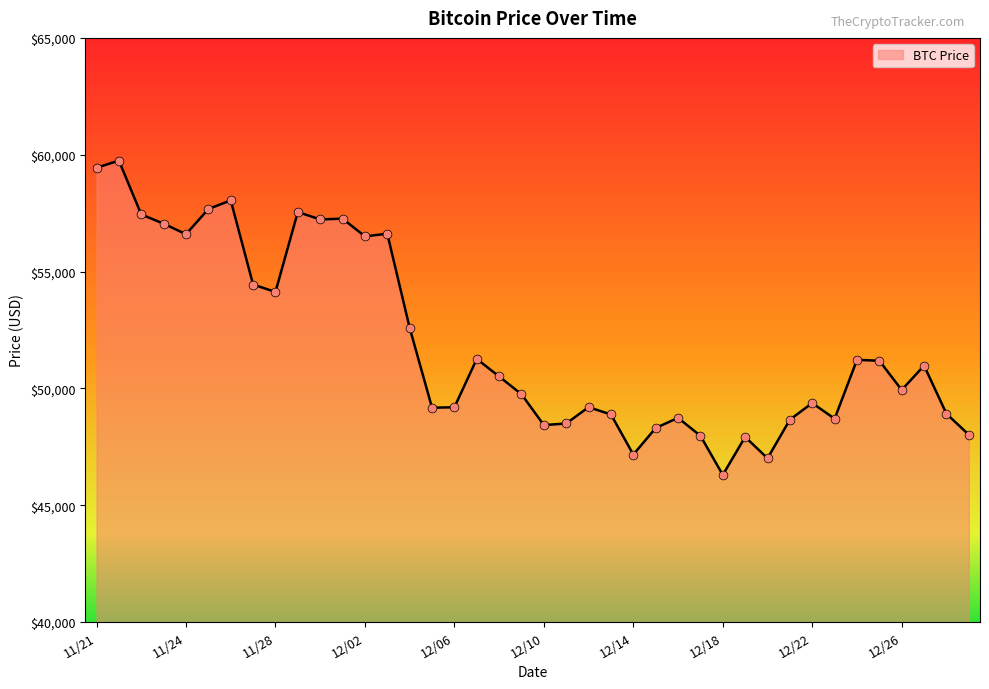

What is the maximum value shown in the chart?

59749